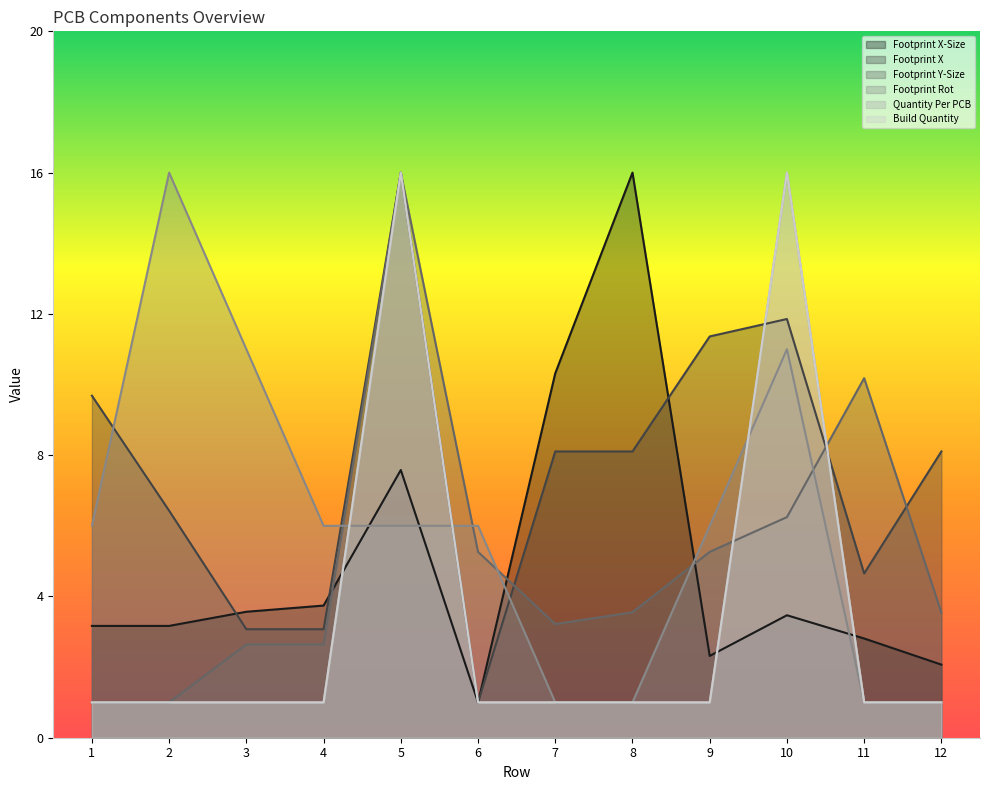

What is the value of the Footprint X point at the 1st from the left?

9.7